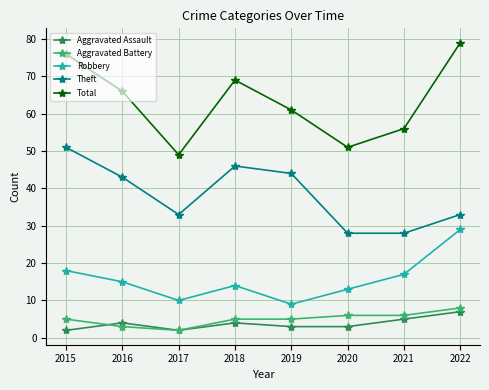

Which series has the largest range (max minus min)?

Total